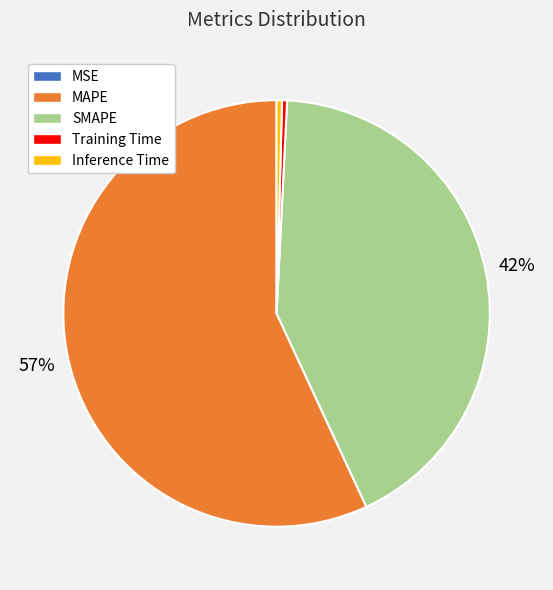

Is it true that SMAPE is 33% of the pie?

False